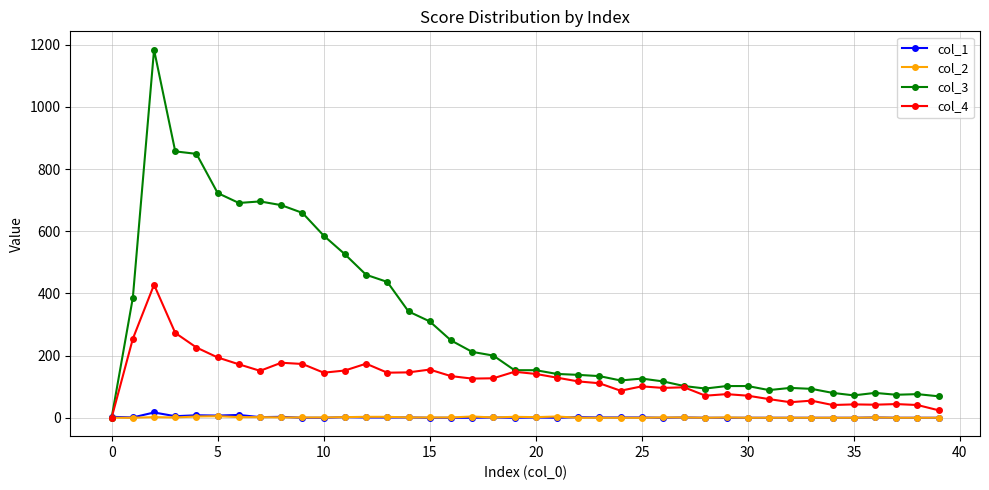

True or false: col_4 has more than 1 points higher than both neighbors.

True